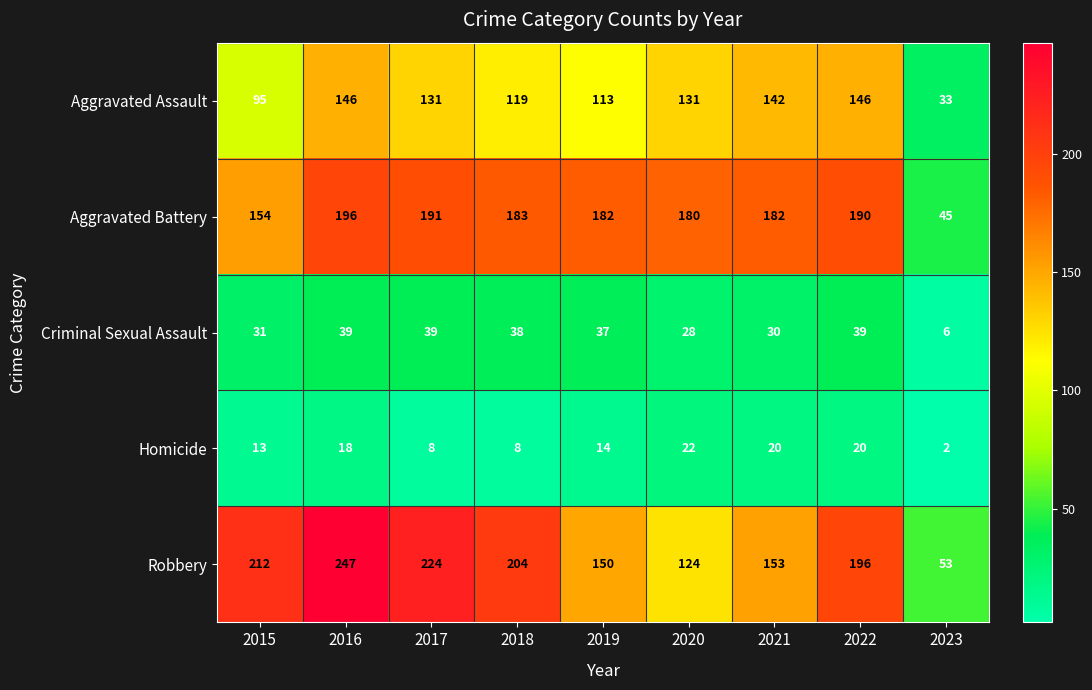

Rank the series by their maximum value, from highest to lowest.

Robbery, Aggravated Battery, Aggravated Assault, Criminal Sexual Assault, Homicide